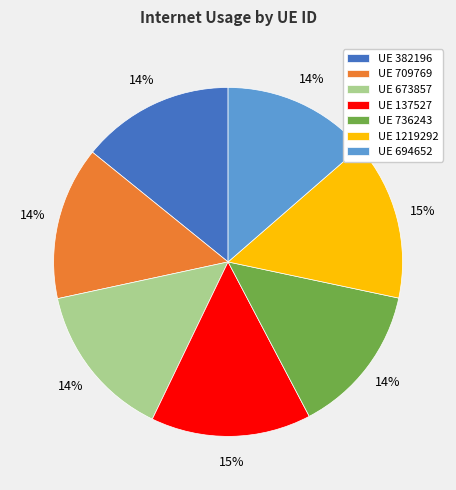

Does any single category account for the majority?

No